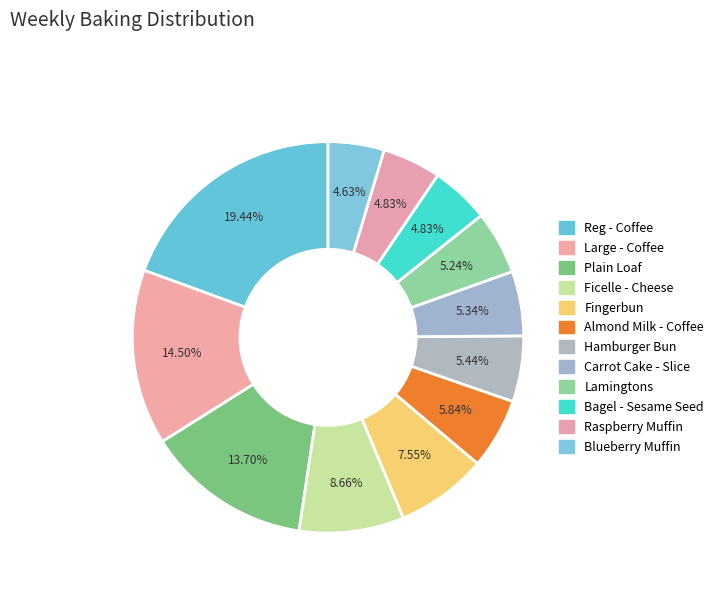

How many segments does this pie chart have?

12